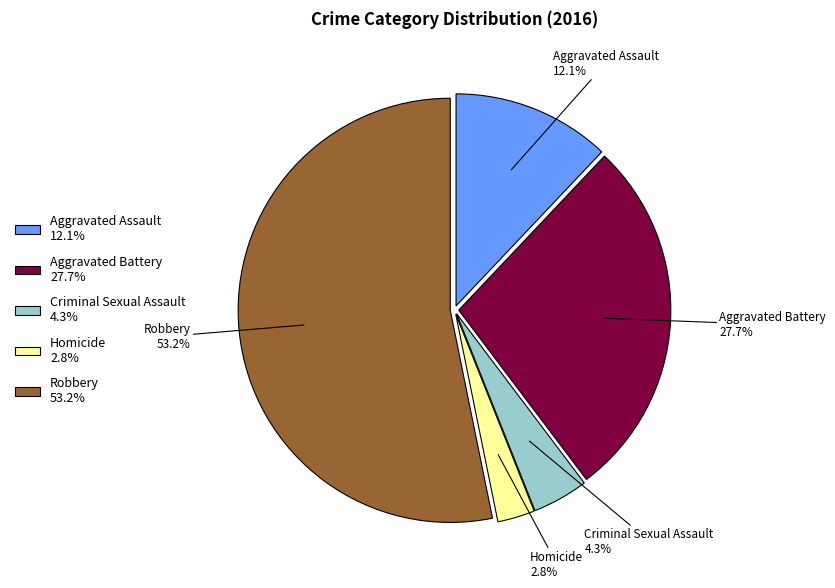

To the nearest percent, what percentage of the pie is Aggravated Assault?

12%